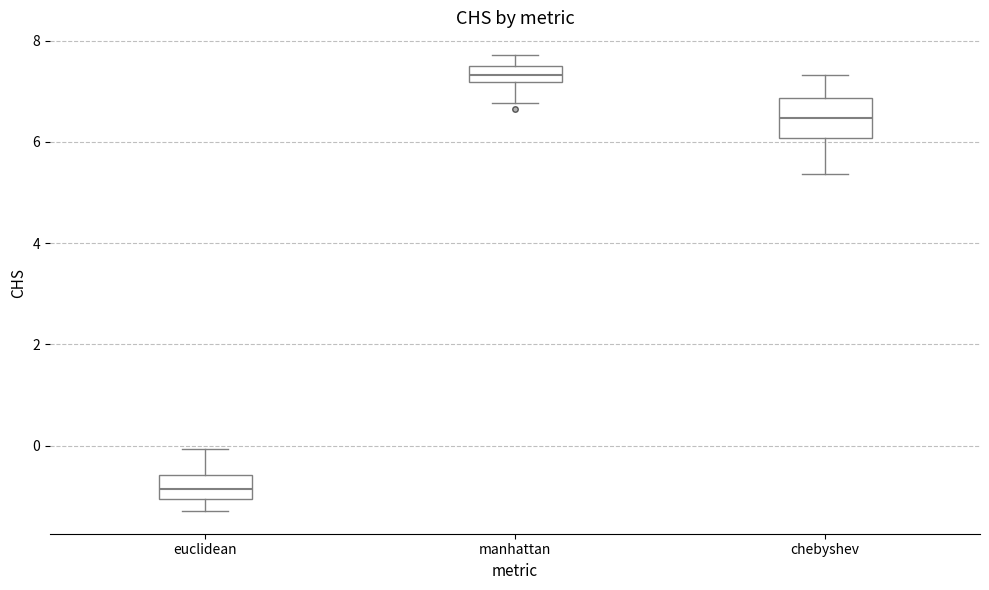

Comparing the boxes themselves (not the whiskers), which one is the tallest?

chebyshev